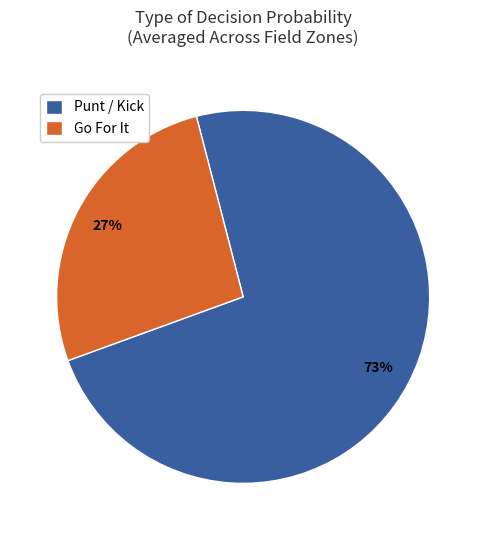

Is it true that Go For It is 33% of the pie?

False